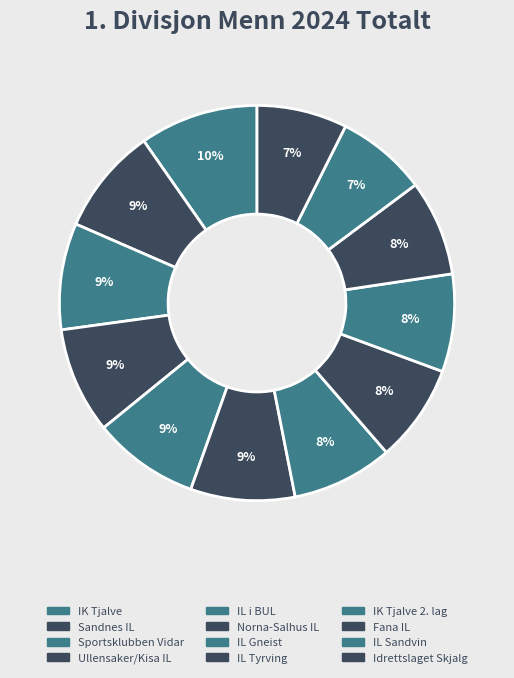

Count the number of slices in the pie.

12